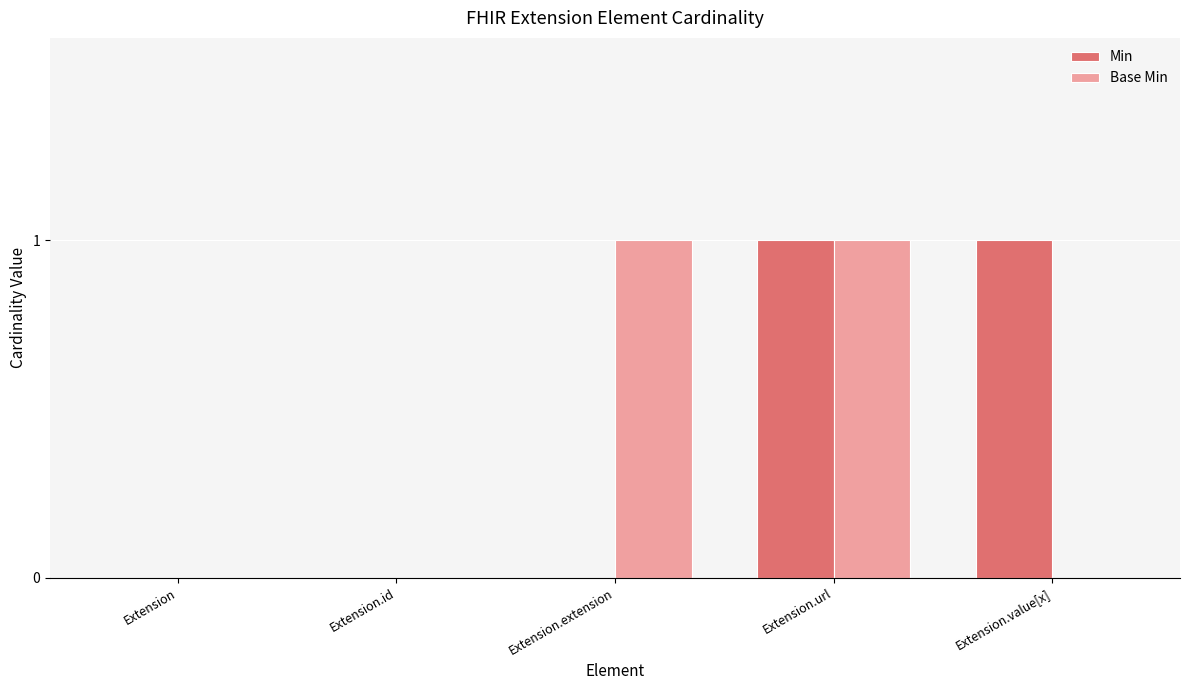

Count the Base Min values in the range 0 to 1.

5